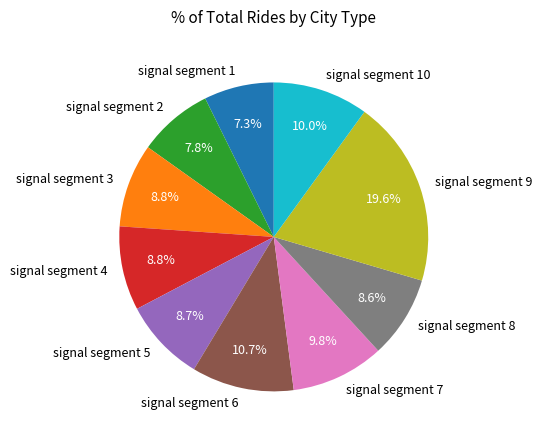

What is the largest slice in the pie chart?

signal segment 9